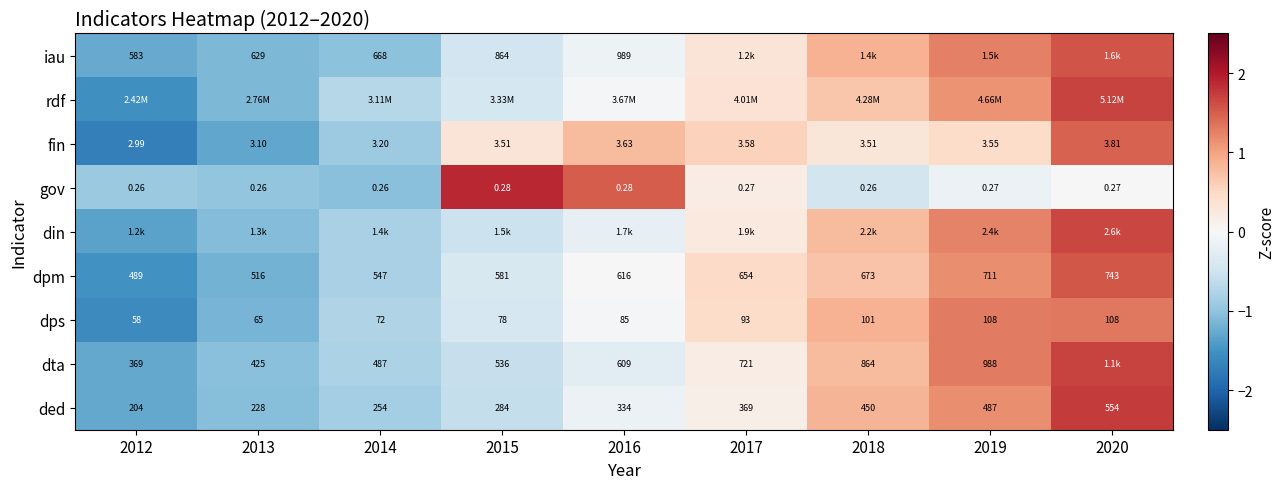

List the series in order of their peak value, lowest first.

dps, fin, dpm, iau, din, rdf, dta, ded, gov